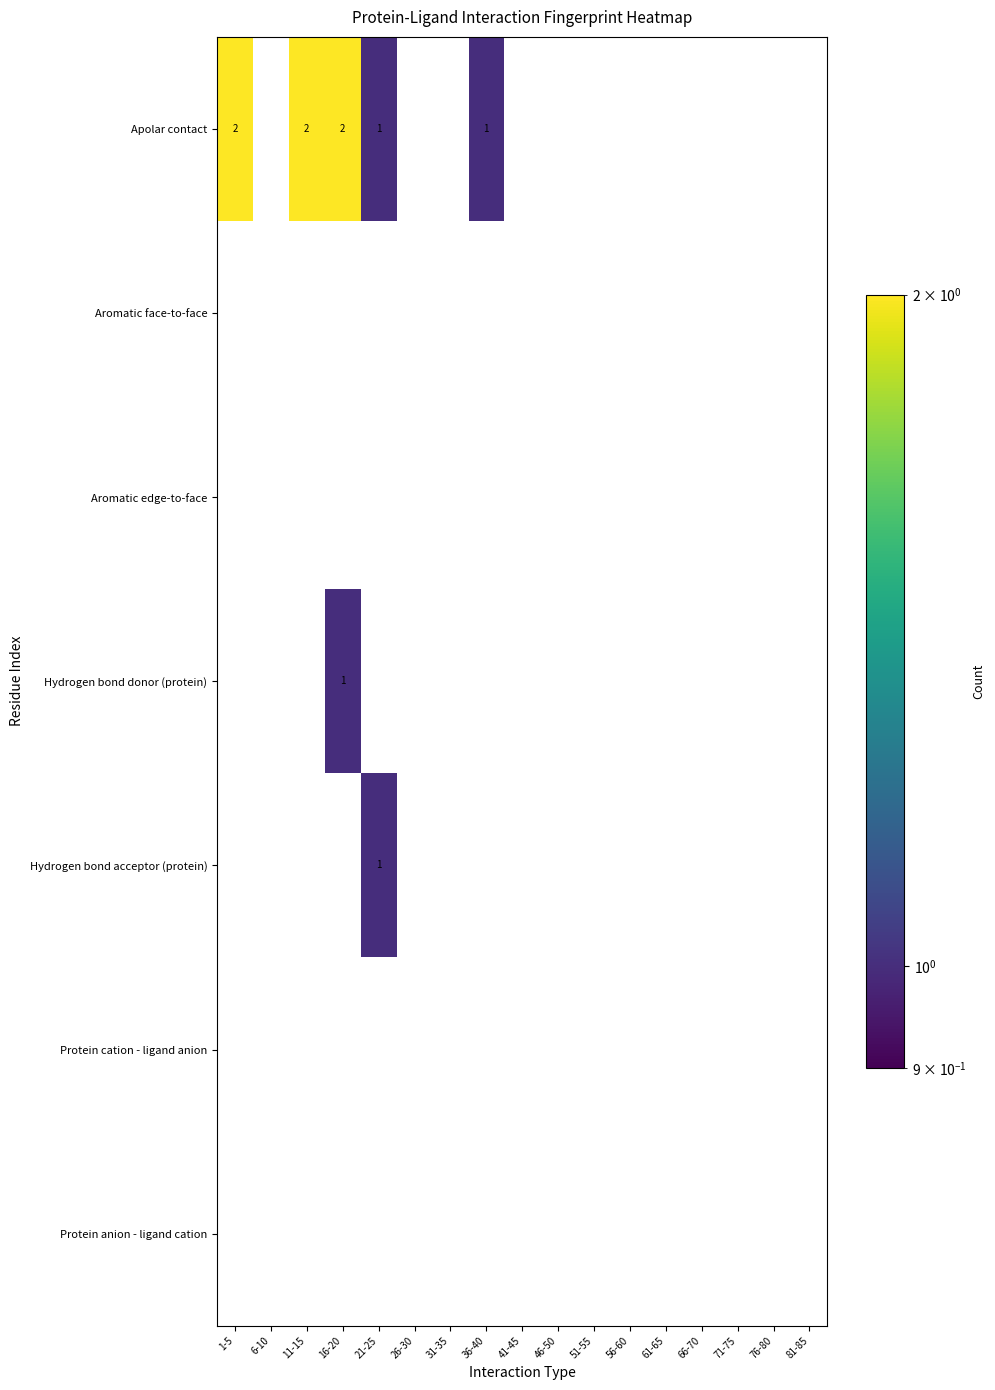

Which series has the largest total across all categories?

Apolar contact